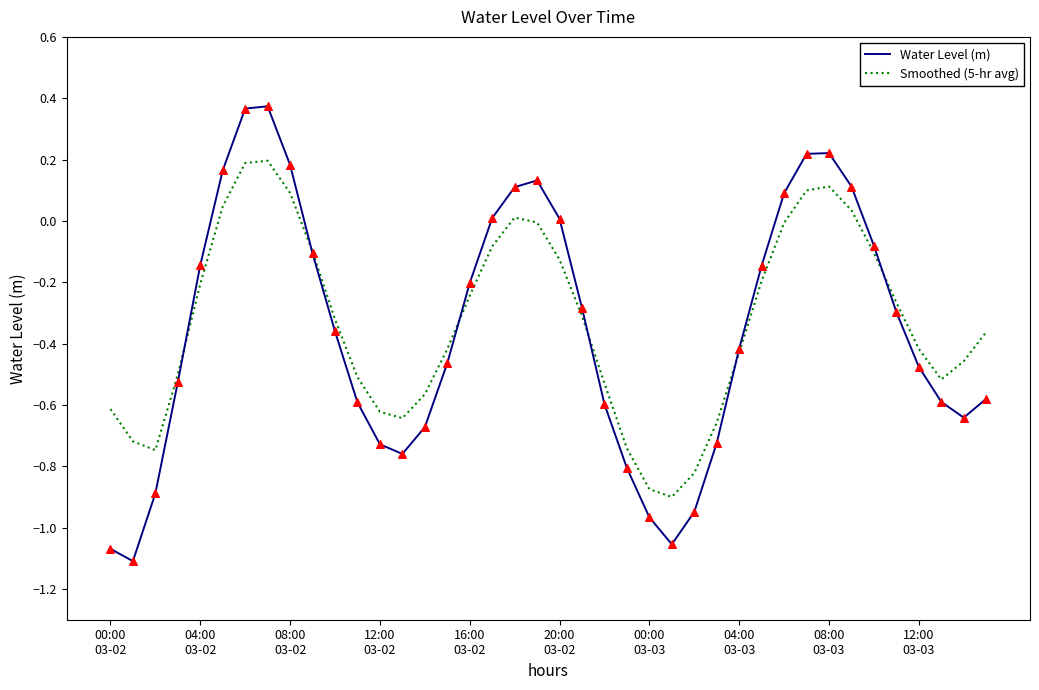

Which series has the largest total across all categories?

Smoothed (5-hr avg)